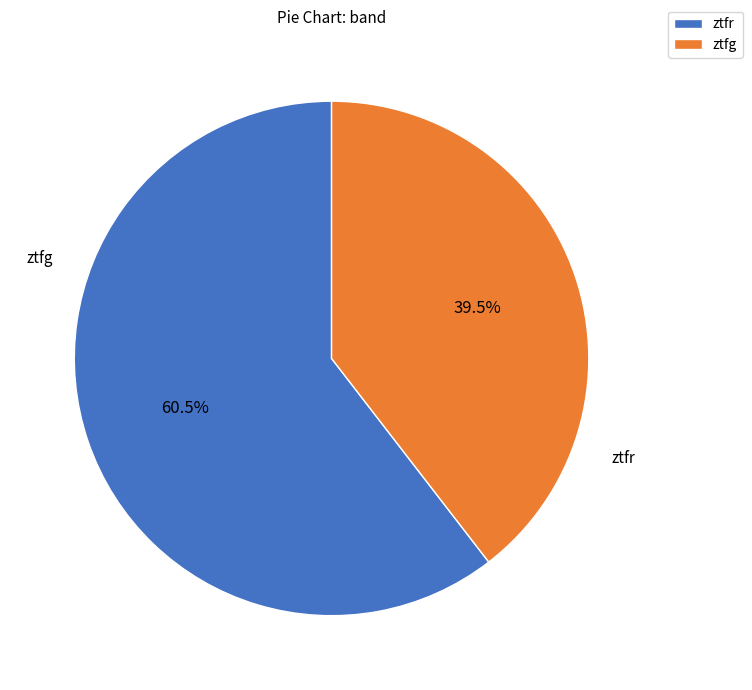

Which slice is the smallest?

ztfg